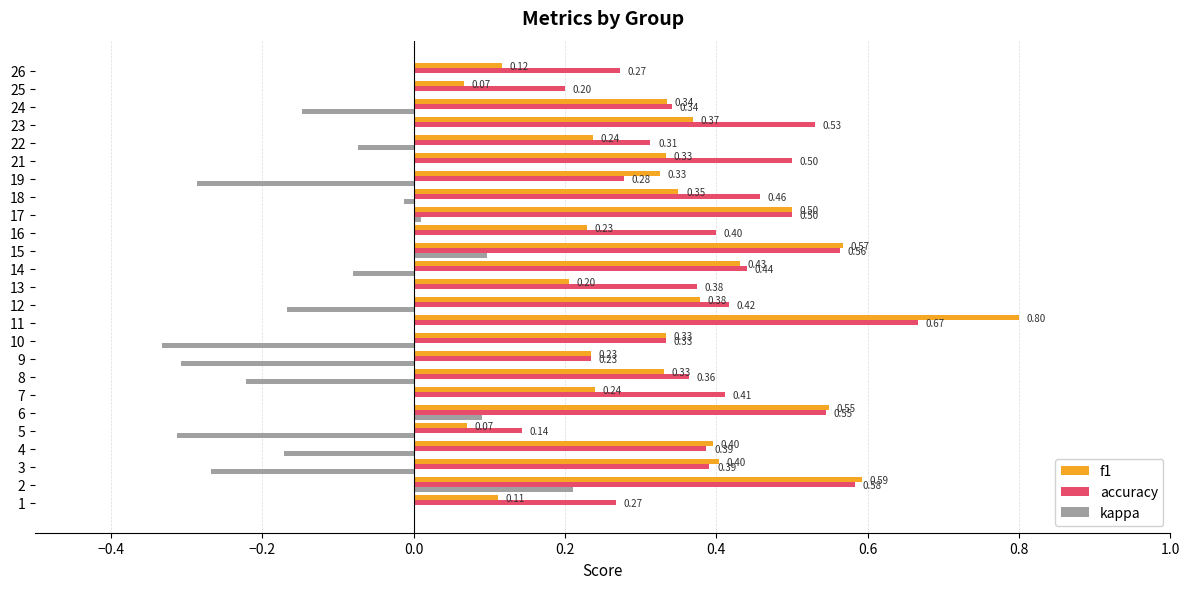

Which series changed the most between 17 and 22?

f1